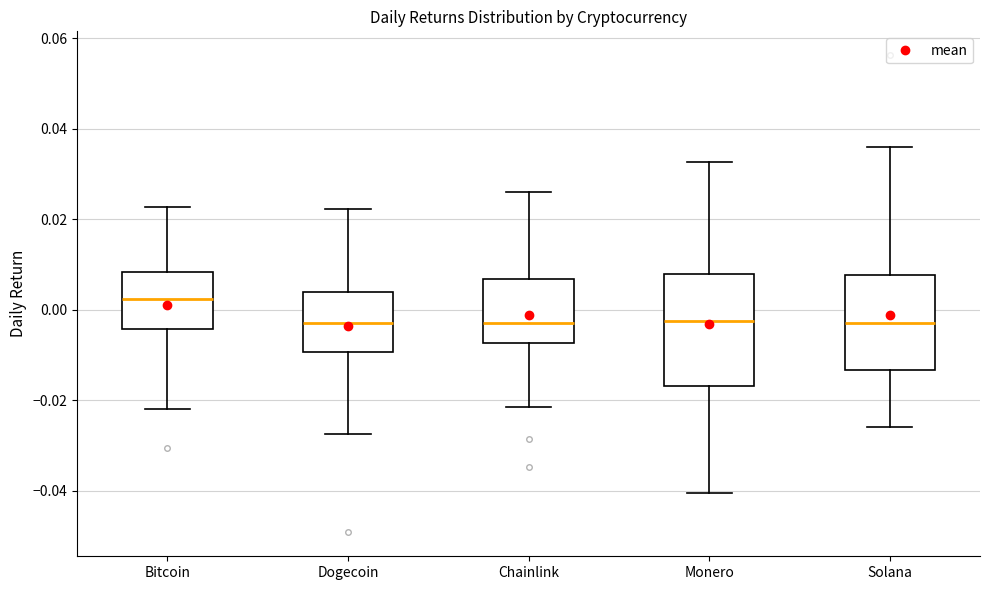

Reading left to right, transcribe this box plot: for each box, give where its median line is, the range the box spans, and where its two whiskers end, as read against the y-axis. The values are not printed on the chart, so give them approximately, as read against the axis.

Bitcoin: median 0.002, box -0.004 to 0.008, whiskers -0.022 to 0.022
Dogecoin: median -0.002, box -0.010 to 0.004, whiskers -0.028 to 0.022
Chainlink: median -0.004, box -0.008 to 0.006, whiskers -0.022 to 0.026
Monero: median -0.002, box -0.016 to 0.008, whiskers -0.040 to 0.032
Solana: median -0.002, box -0.014 to 0.008, whiskers -0.026 to 0.036